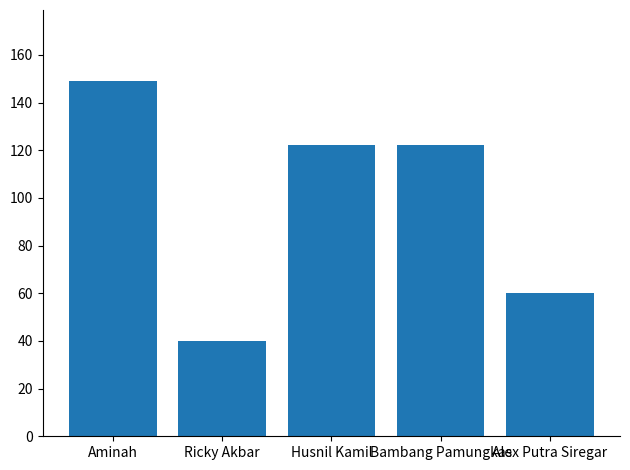

Reading right to left, extract all data points from this chart.

Alex Putra Siregar=60	Bambang Pamungkas=122	Husnil Kamil=122	Ricky Akbar=40	Aminah=149